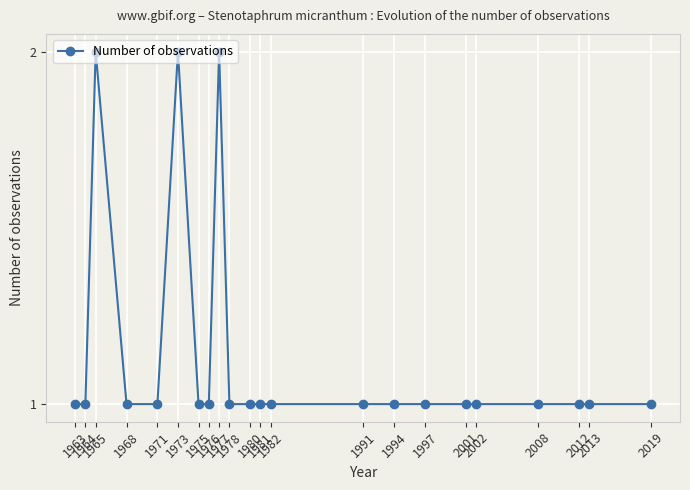

What is the value of the 14th point from the left?

1